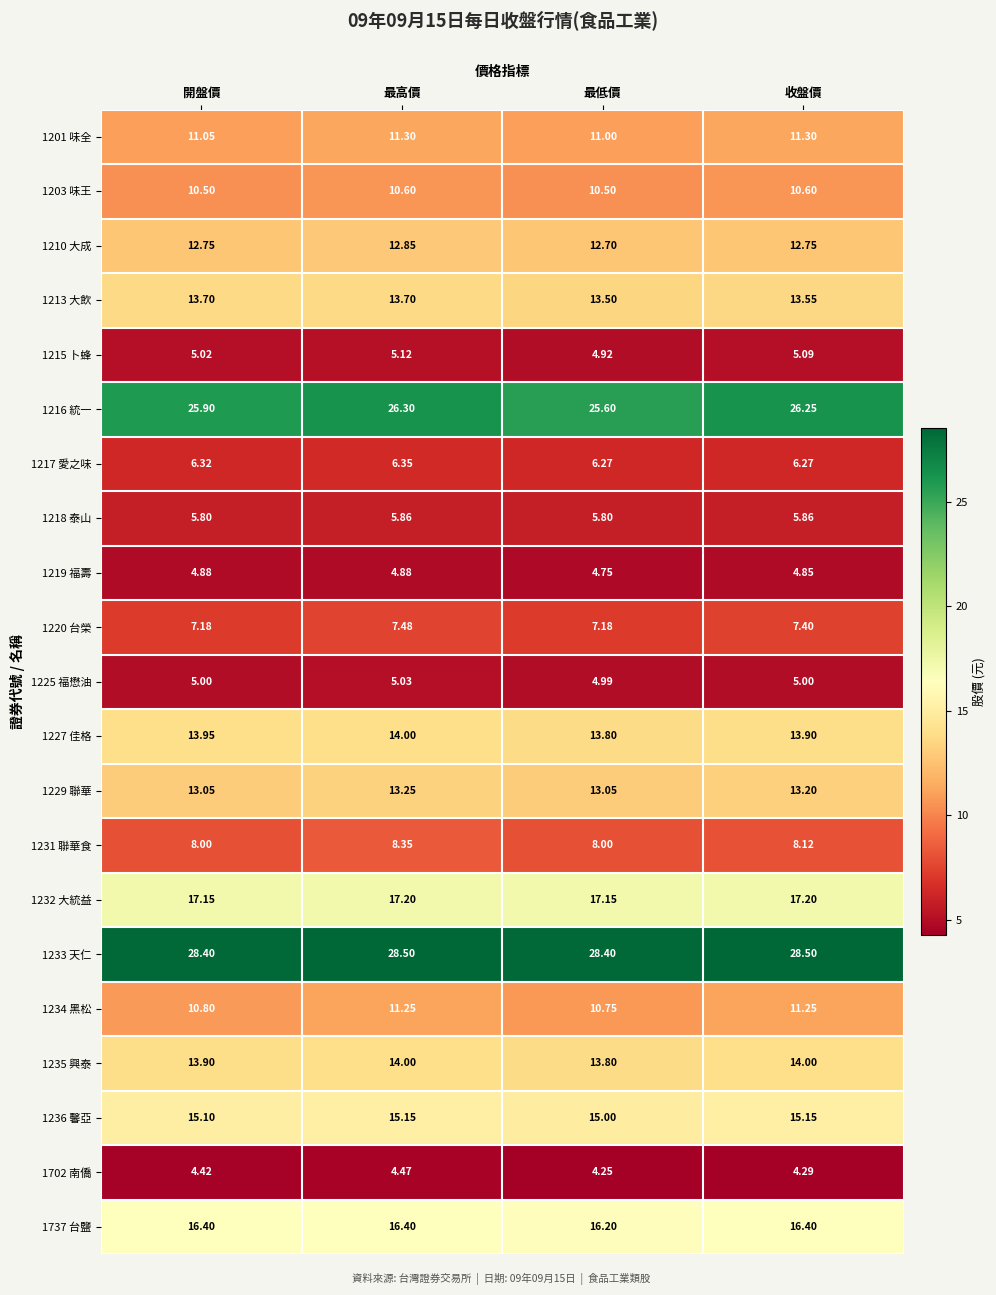

Is the value of 1236 馨亞 at 最高價 greater than the value of 1220 台榮 at 開盤價?

Yes